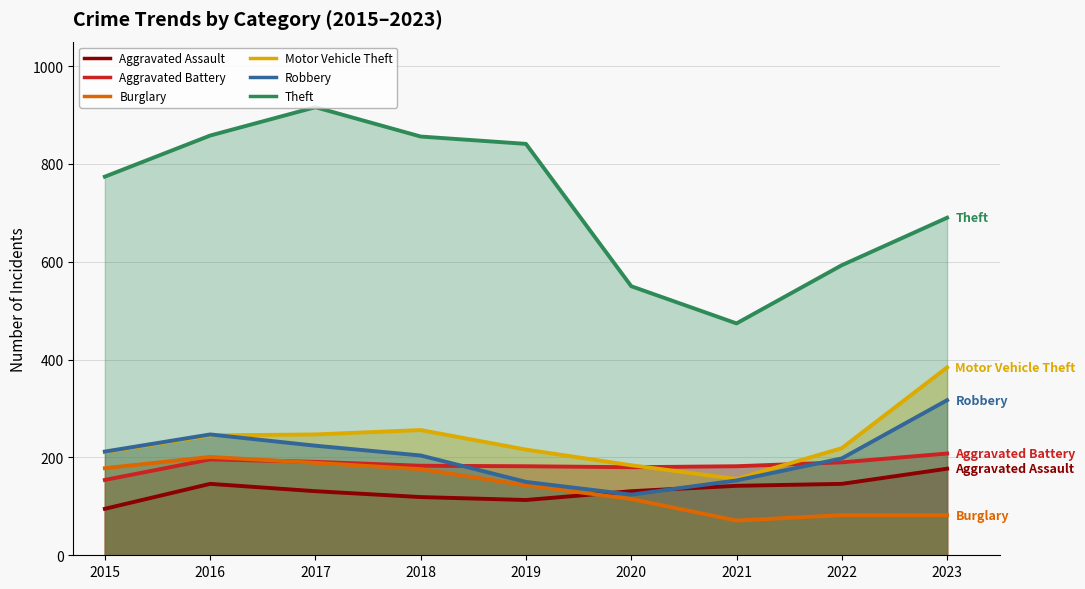

What is the difference between the highest and lowest values at 2019?

728